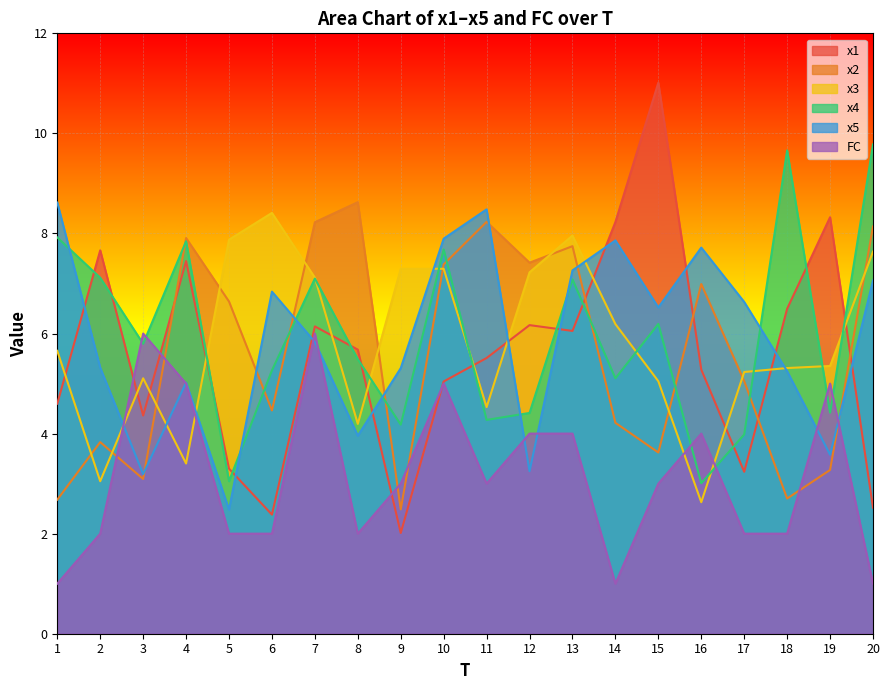

What is the minimum value shown in the chart?

1.0